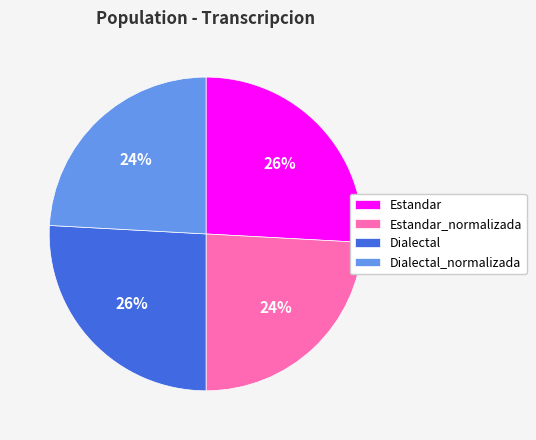

What is the ratio of the value at Dialectal_normalizada to the value at Estandar_normalizada?

1.0